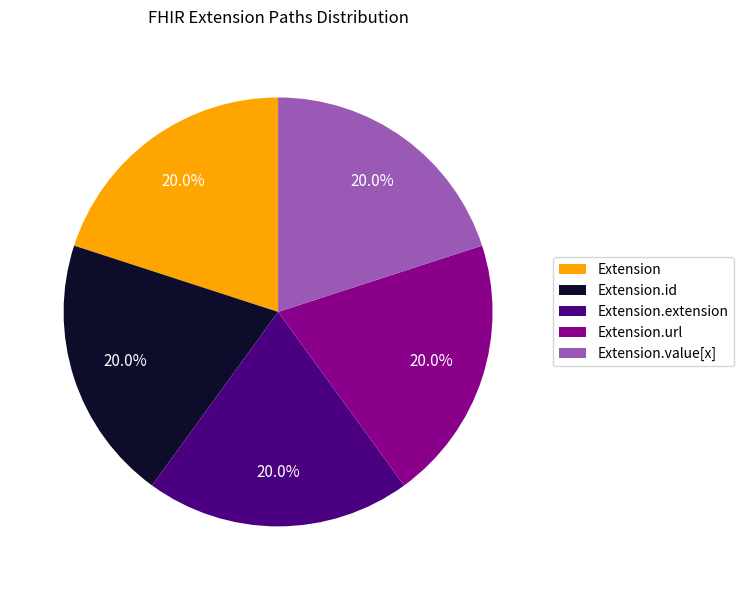

Does Extension.id account for over 50% of the chart?

No